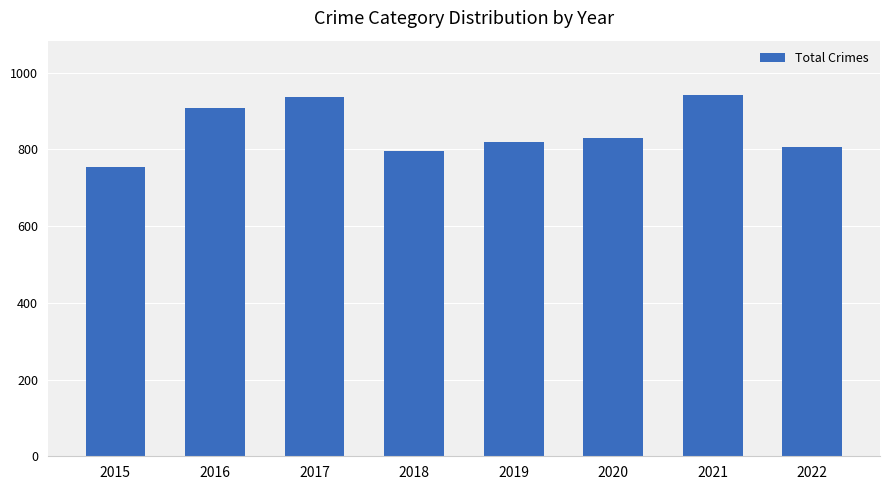

What is the maximum value shown in the chart?

942